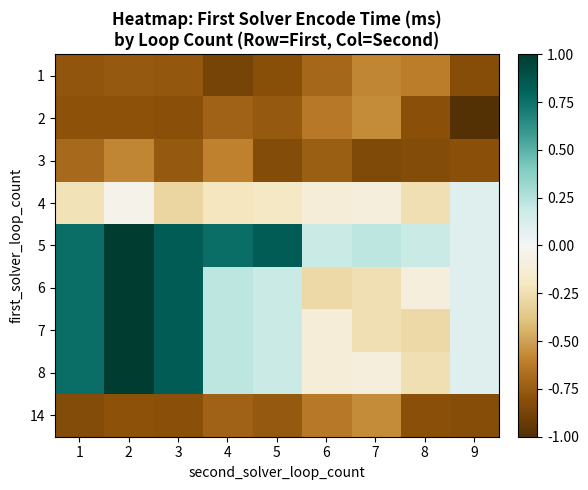

Which has a higher value, 4 or 2?

2